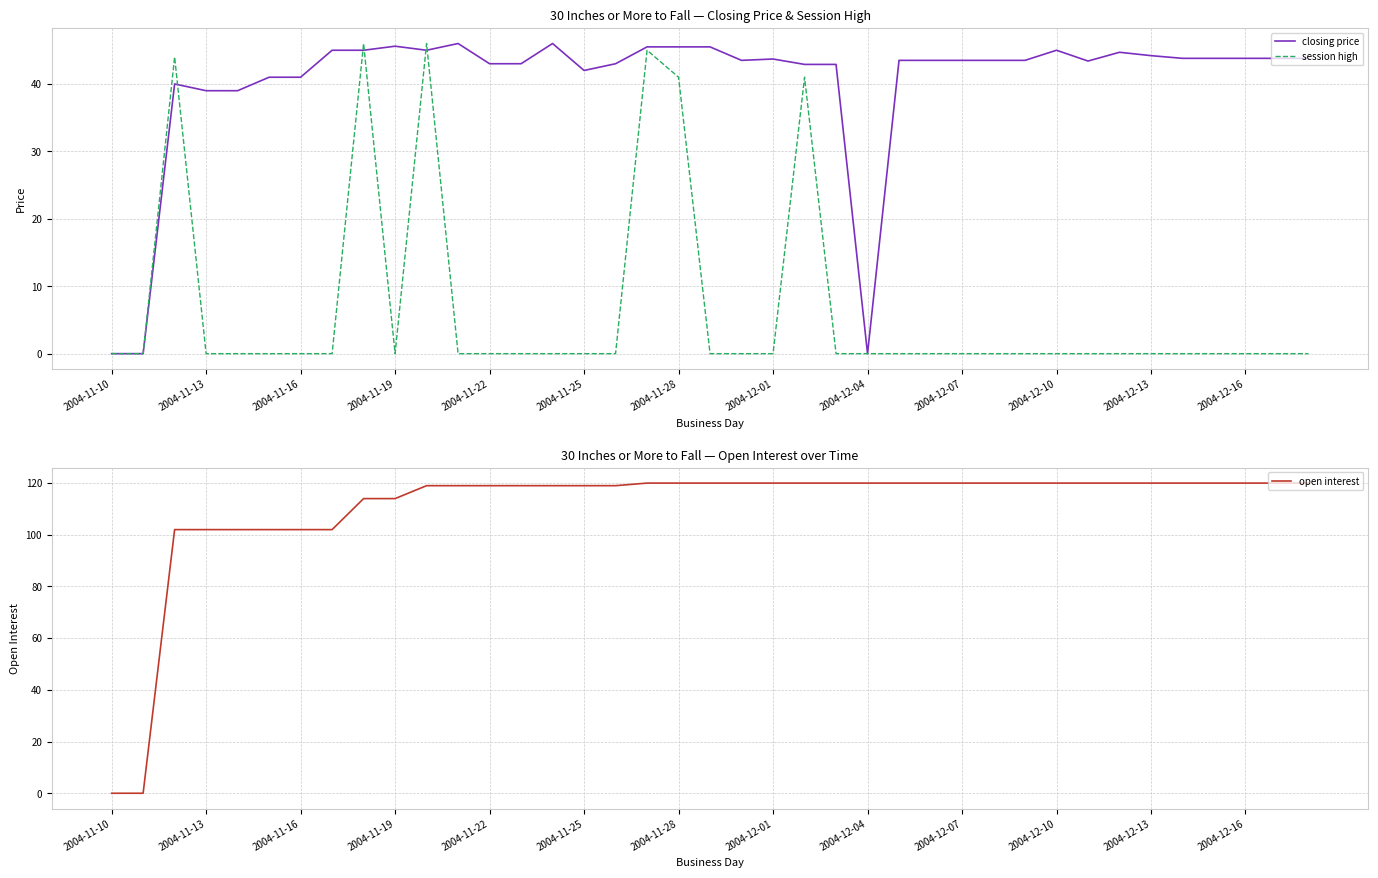

Reading left to right, list all the values displayed in this chart.

closing price: 0.0	0.0	40.0	39.0	39.0	41.0	41.0	45.0	45.0	45.6	45.0	46.0	43.0	43.0	46.0	42.0	43.0	45.5	45.5	45.5	43.5	43.7	42.9	42.9	0.0	43.5	43.5	43.5	43.5	43.5	45.0	43.4	44.7	44.2	43.8	43.8	43.8	43.8	43.8
session high: 0.0	0.0	44.0	0.0	0.0	0.0	0.0	0.0	46.0	0.0	46.0	0.0	0.0	0.0	0.0	0.0	0.0	45.0	41.0	0.0	0.0	0.0	41.0	0.0	0.0	0.0	0.0	0.0	0.0	0.0	0.0	0.0	0.0	0.0	0.0	0.0	0.0	0.0	0.0
open interest: 0.0	0.0	102.0	102.0	102.0	102.0	102.0	102.0	114.0	114.0	119.0	119.0	119.0	119.0	119.0	119.0	119.0	120.0	120.0	120.0	120.0	120.0	120.0	120.0	120.0	120.0	120.0	120.0	120.0	120.0	120.0	120.0	120.0	120.0	120.0	120.0	120.0	120.0	120.0